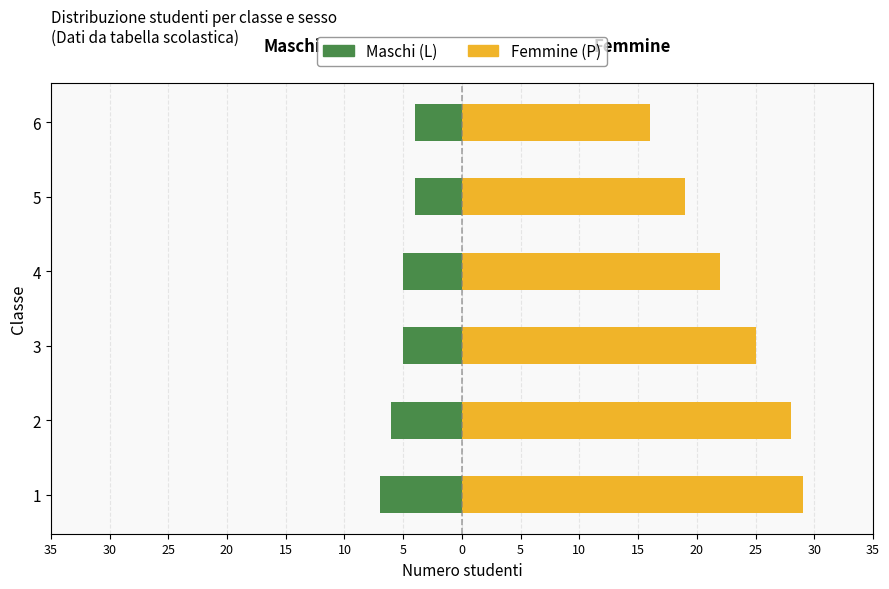

How many groups of bars are there?

6